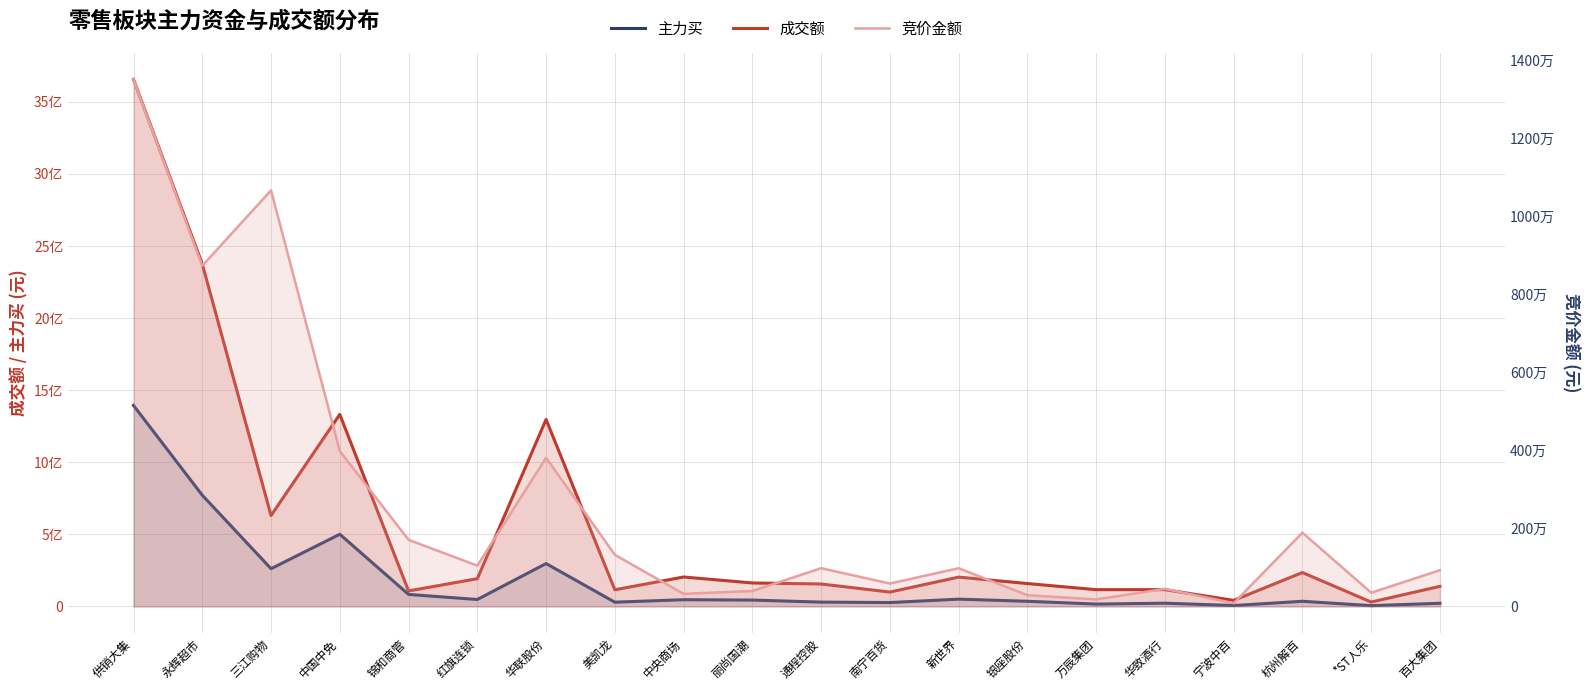

What is the label of the 7th point from the left?

华联股份